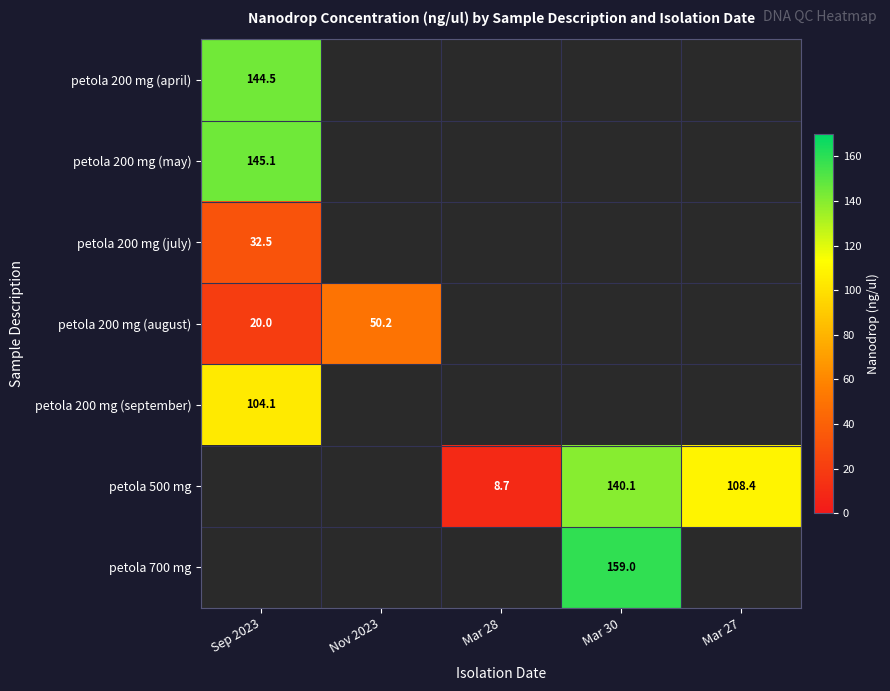

Is the value of petola 500 mg at Mar 30 greater than the value of petola 200 mg (september) at Sep 2023?

Yes